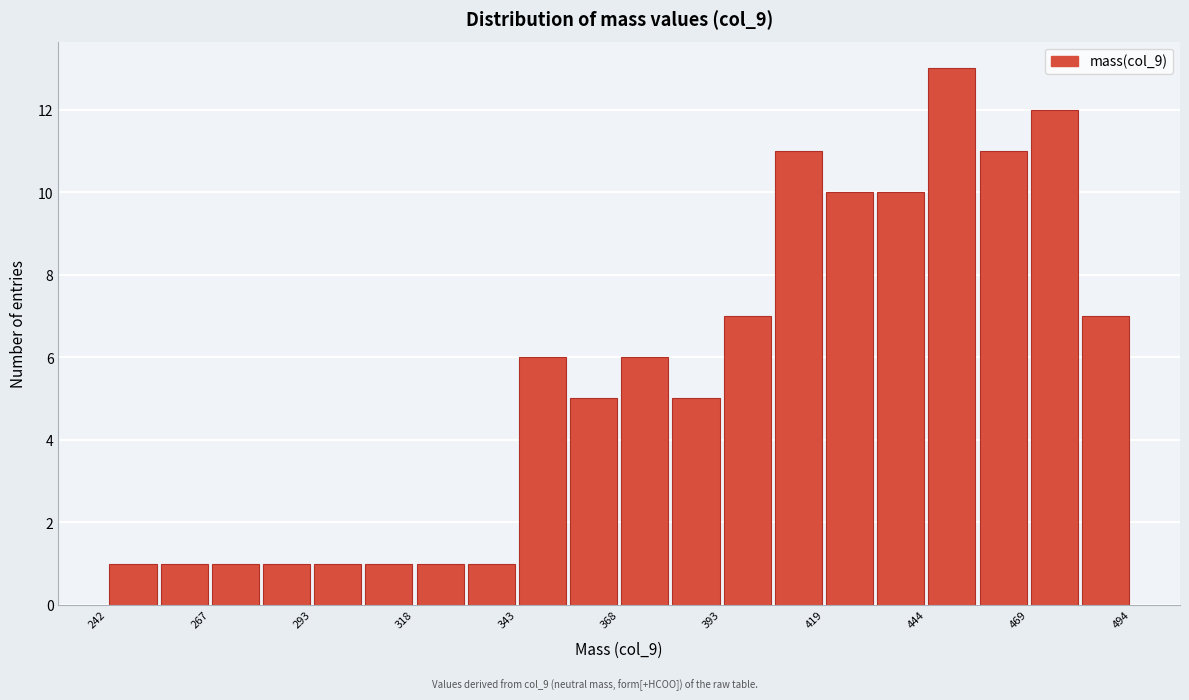

Around what value on the x-axis is the tallest bar? Give the approximate position of its centre, as read against the axis.

450